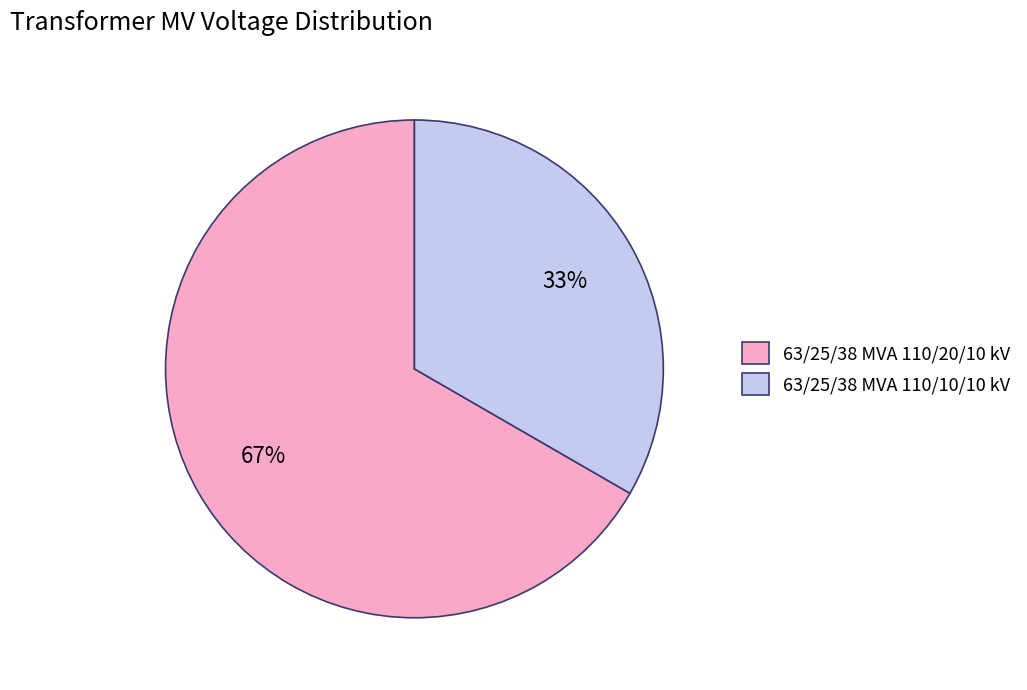

Which slice is the largest?

63/25/38 MVA 110/20/10 kV